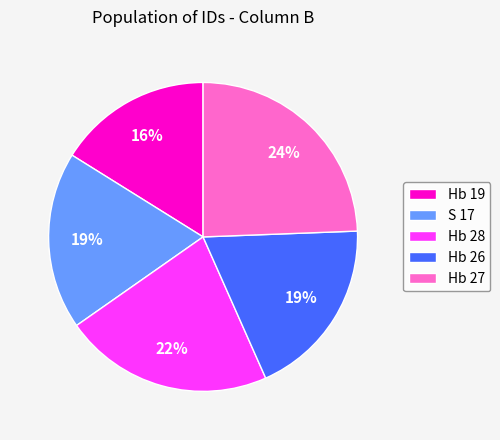

Count the number of slices in the pie.

5